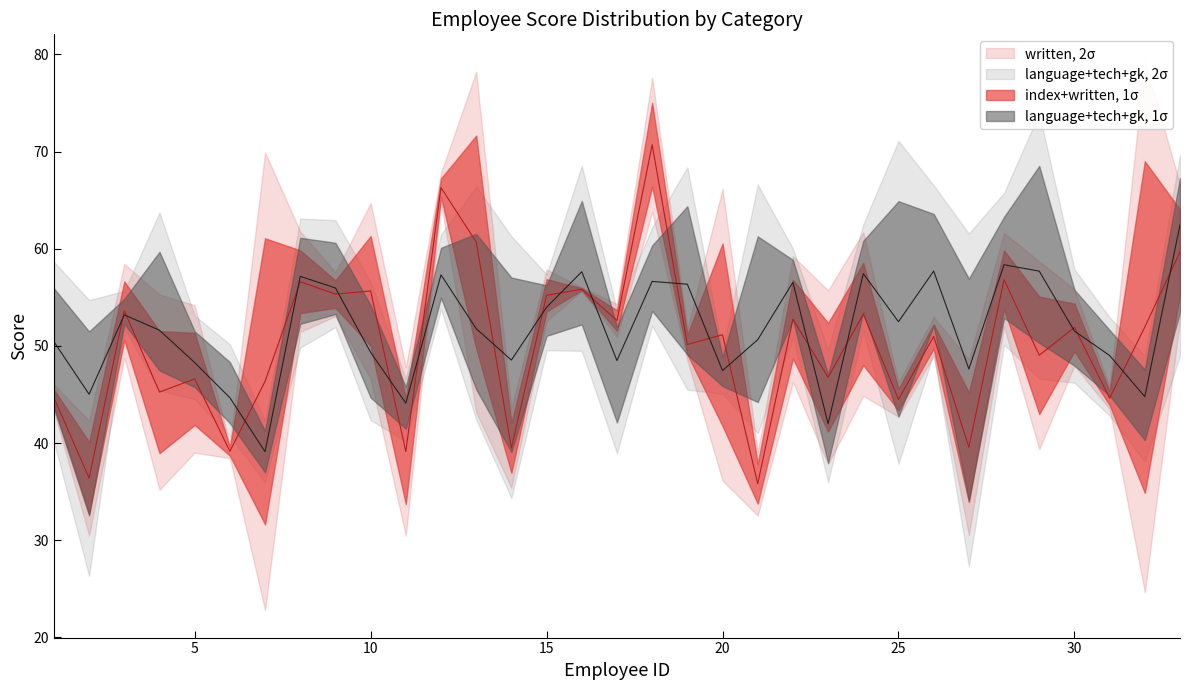

Between 29 and 7, which is larger?

29